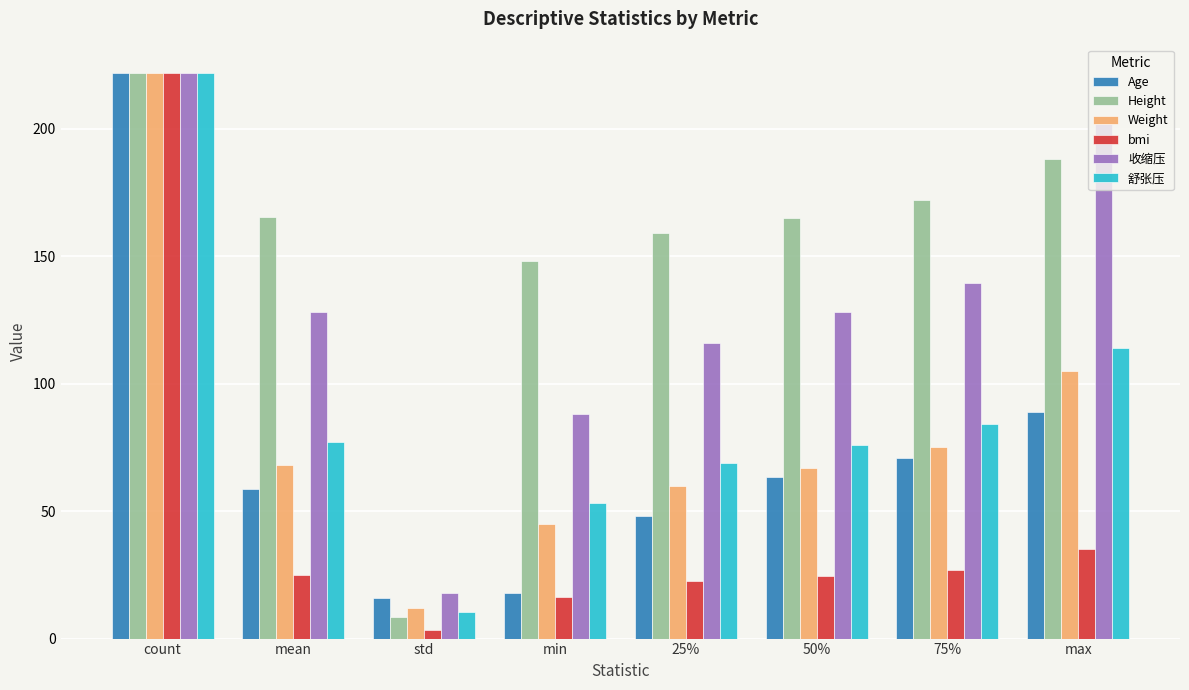

Which series has the largest total across all categories?

Height